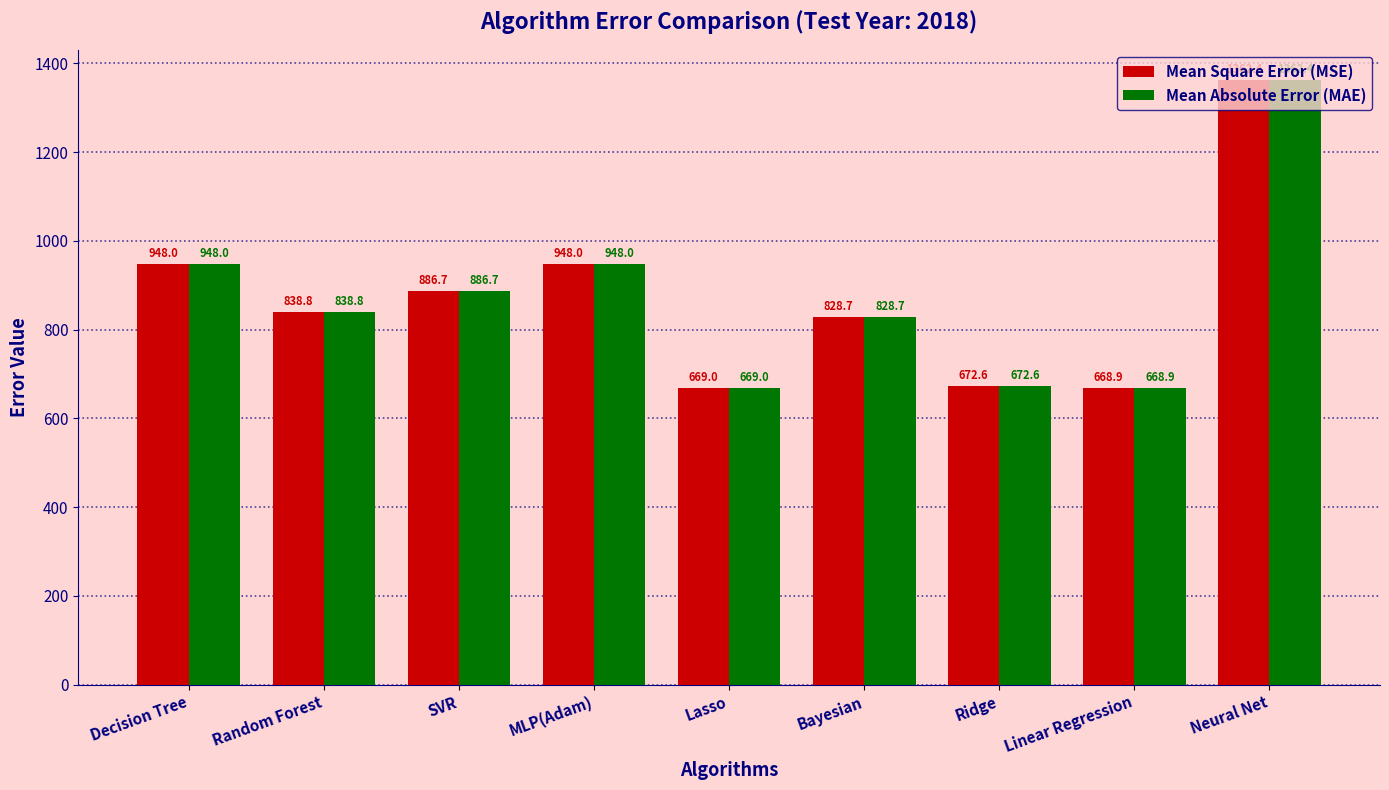

How many bars are there in each group?

2